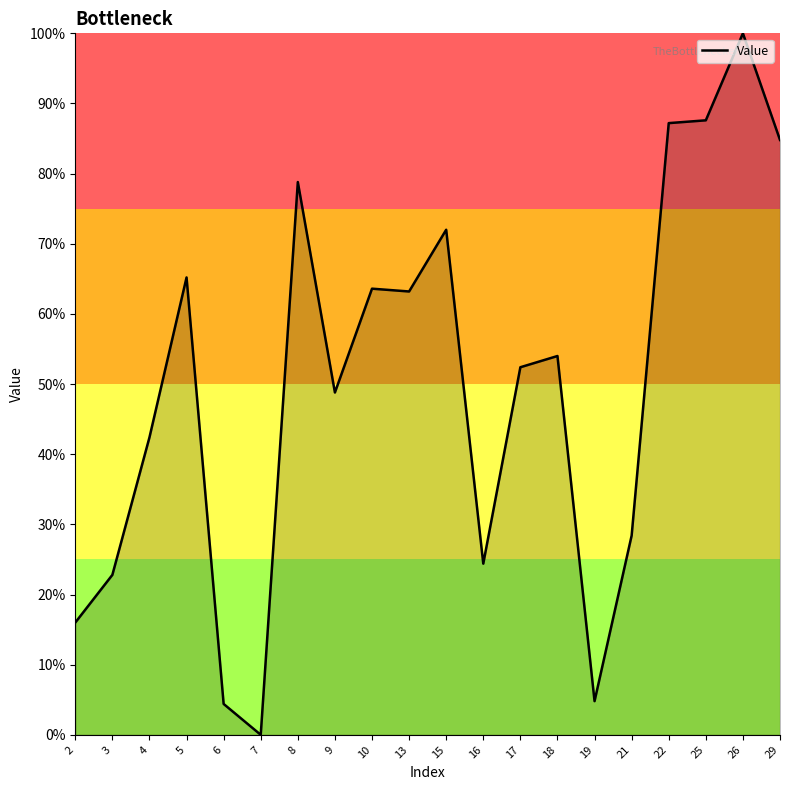

Is it true that the value at 29 is 84.8?

True